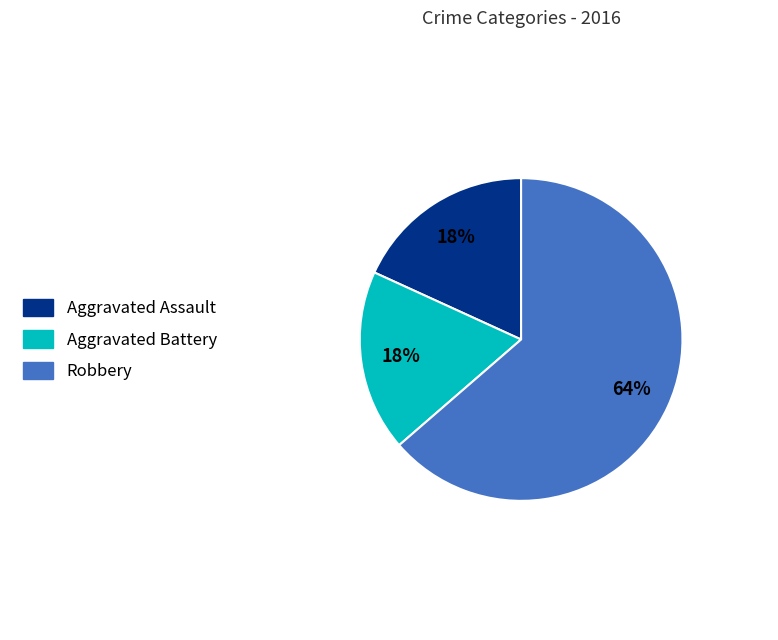

The Robbery slice represents 51% of the pie. True or false?

False